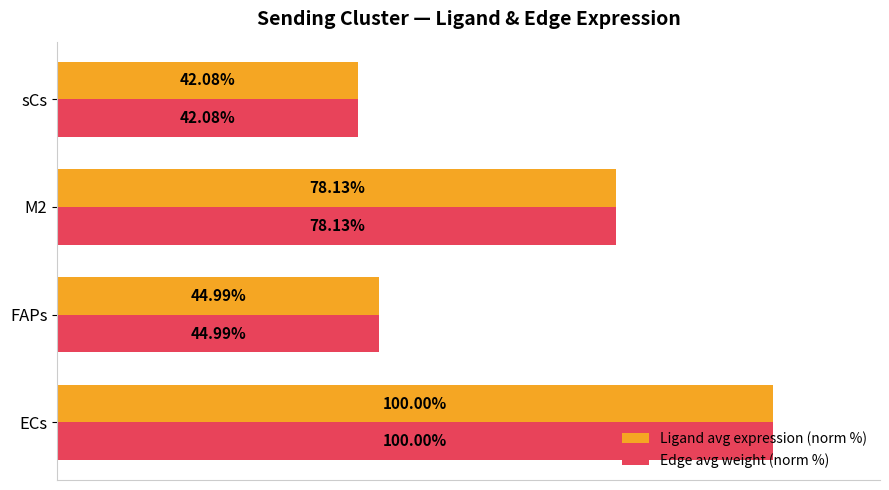

List the labels in order of Ligand avg expression (norm %) value, smallest first.

sCs, FAPs, M2, ECs